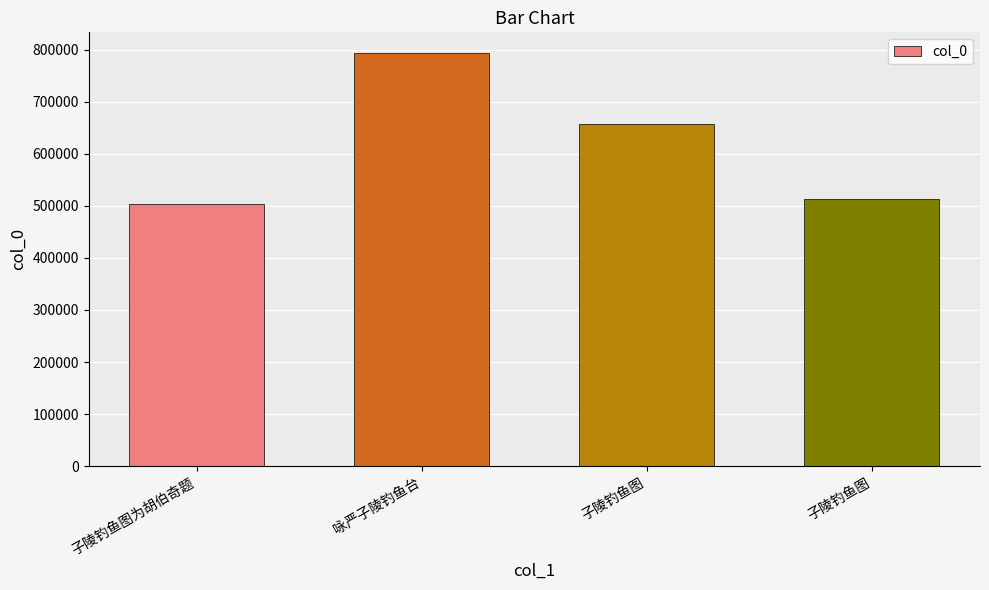

Which has a higher value, 子陵钓鱼图为胡伯奇题 or 咏严子陵钓鱼台?

咏严子陵钓鱼台